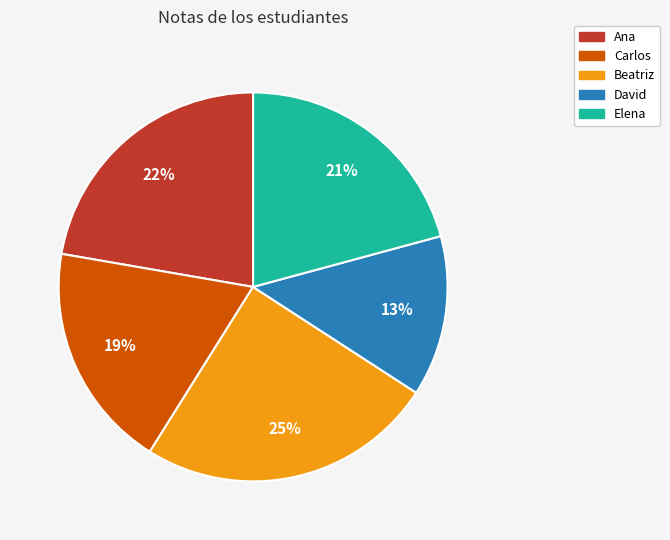

Which category has the smallest portion of the pie?

David